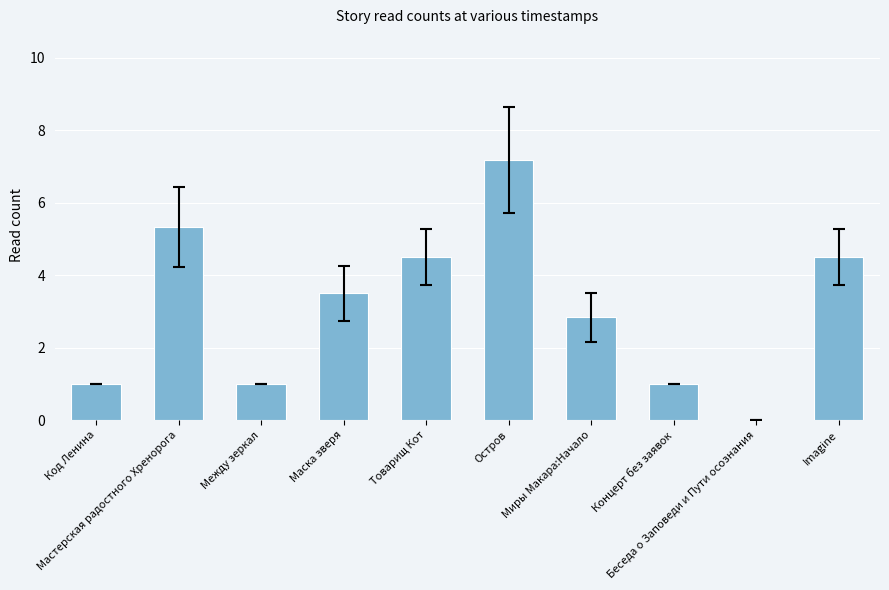

Where is the data nearest to the value 3?

Миры Макара:Начало